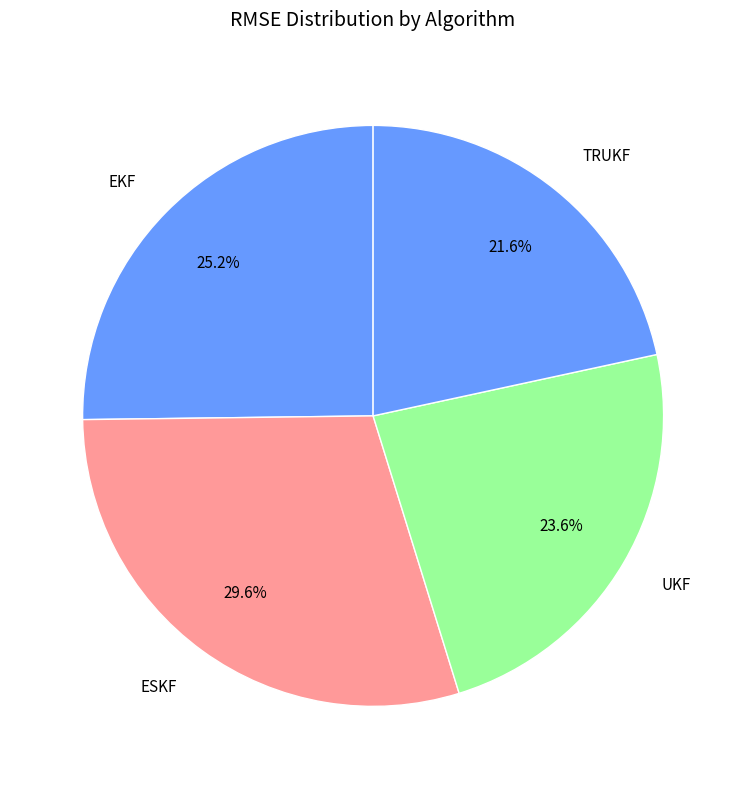

What percentage is the TRUKF slice, to the nearest percent?

22%